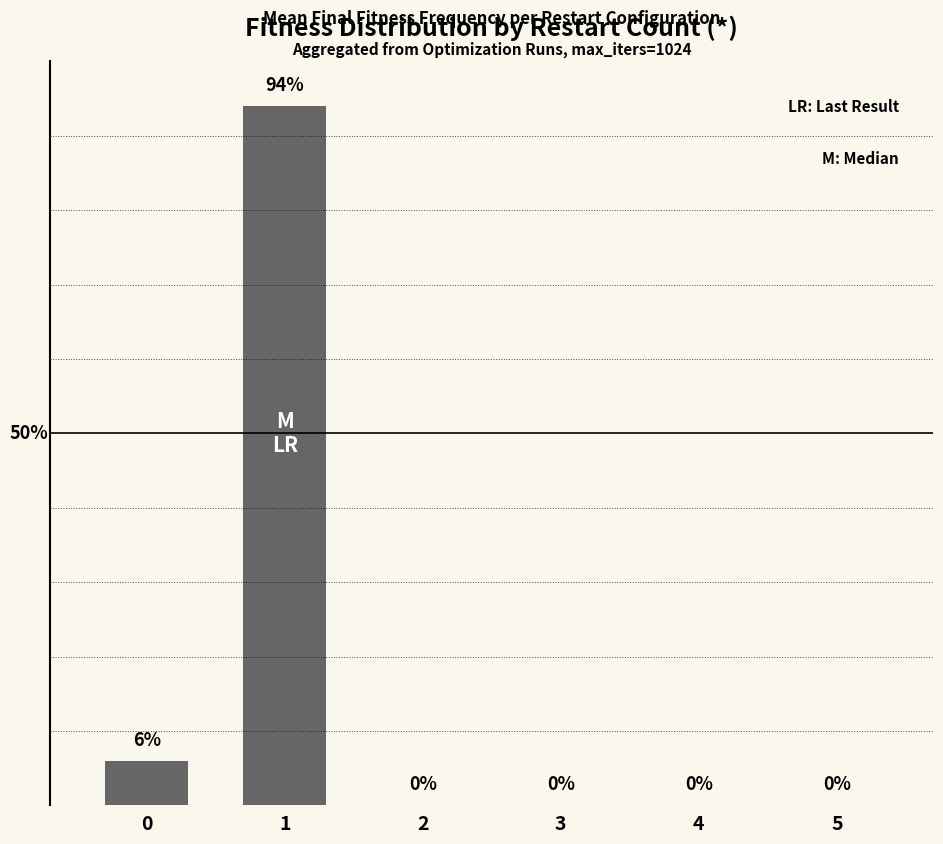

Which category has the highest value across all series?

1